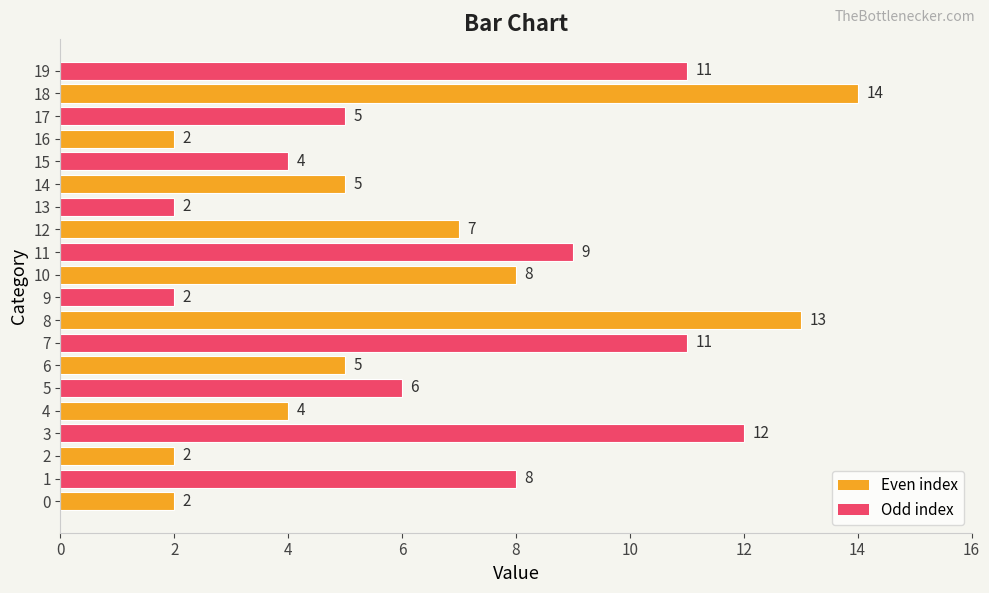

What is the change in value from 8 to 10?

-5